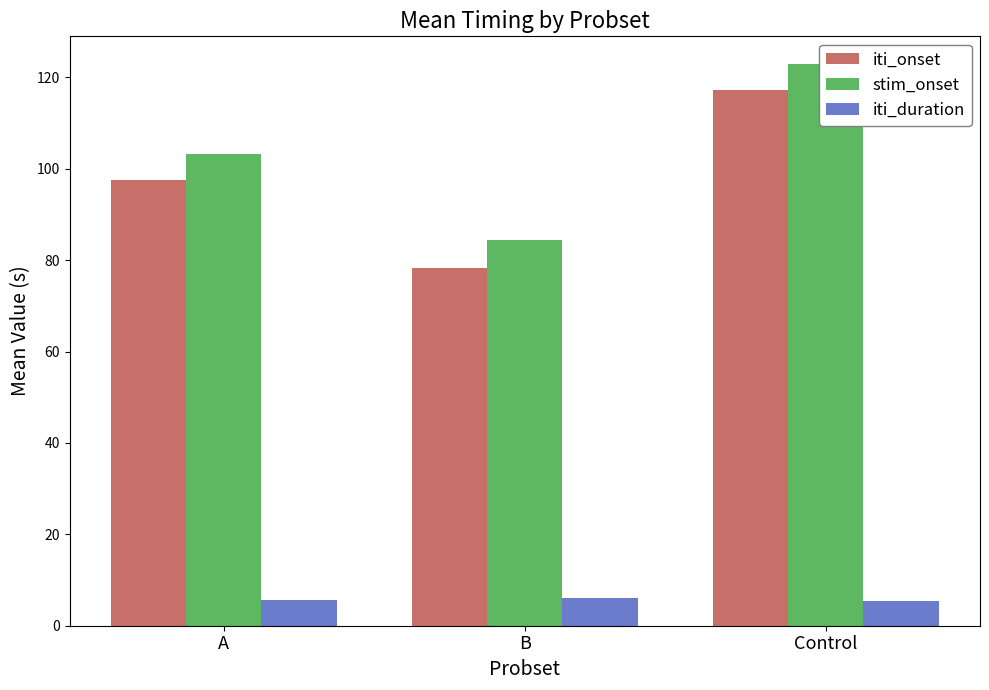

Is the value of stim_onset at A greater than the value of iti_onset at Control?

No